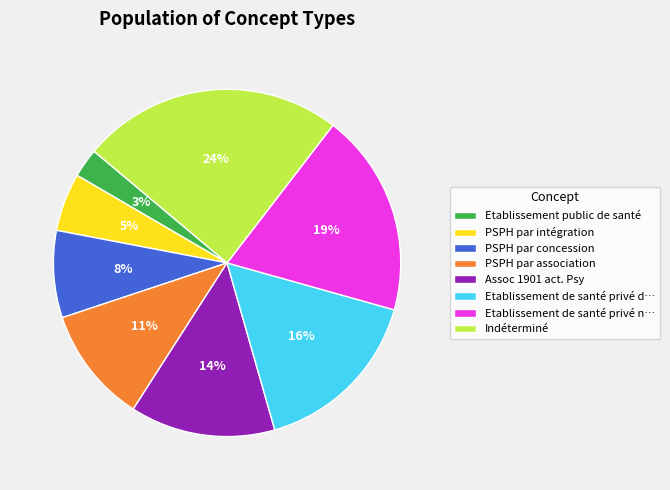

Count the number of slices in the pie.

8